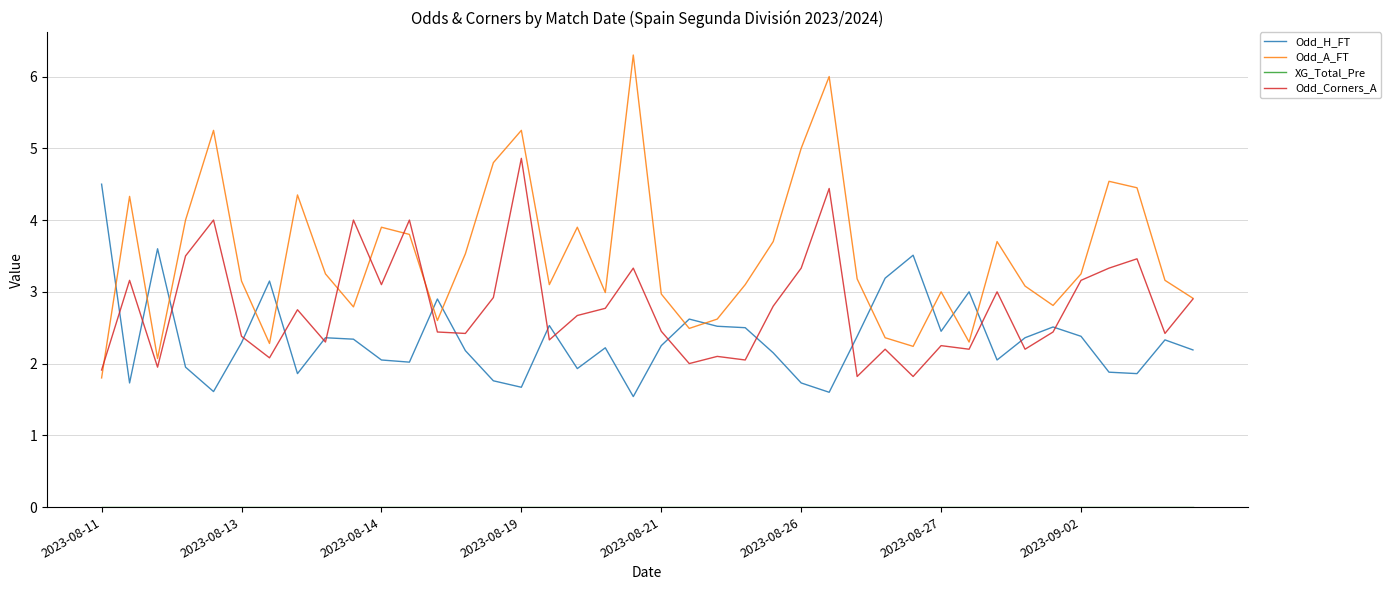

What is the maximum value for Odd_Corners_A?

4.9